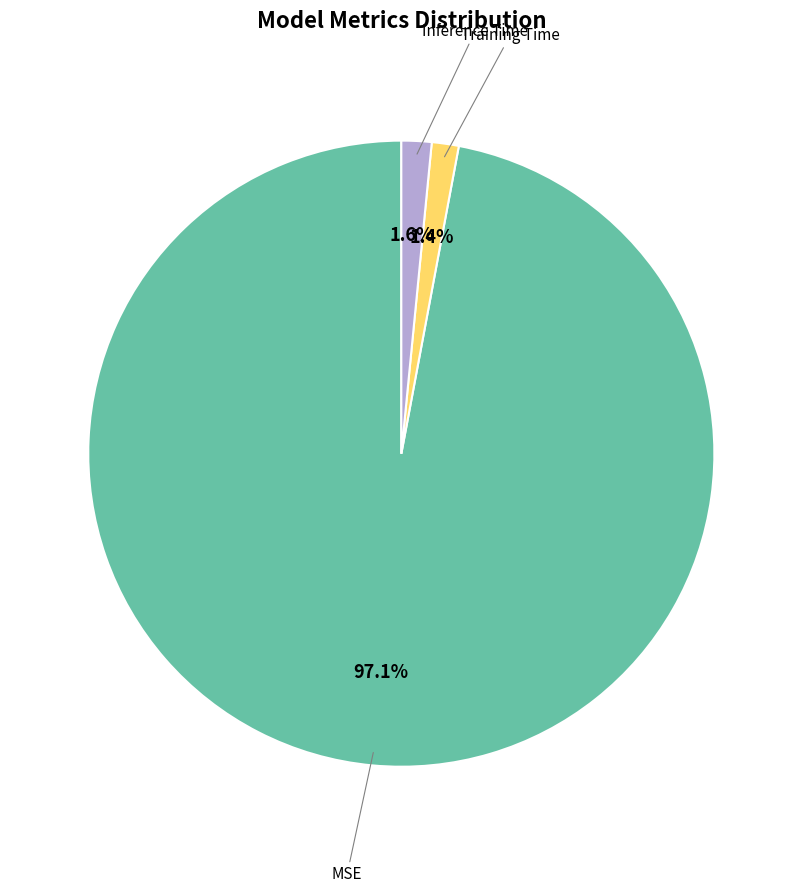

Is there any slice that represents more than half of the pie?

Yes